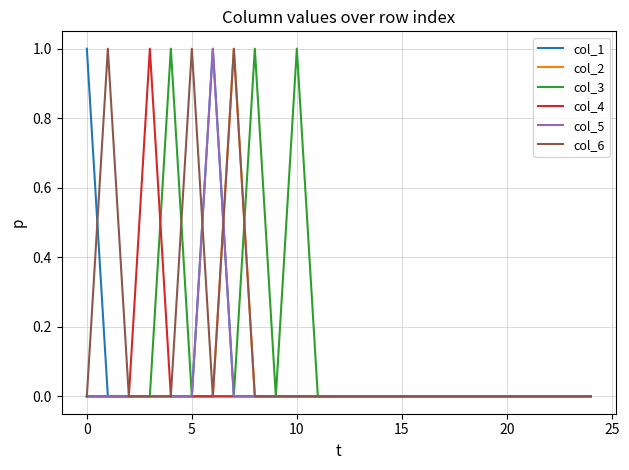

What is the value of the col_6 point at the 2nd from the left?

1